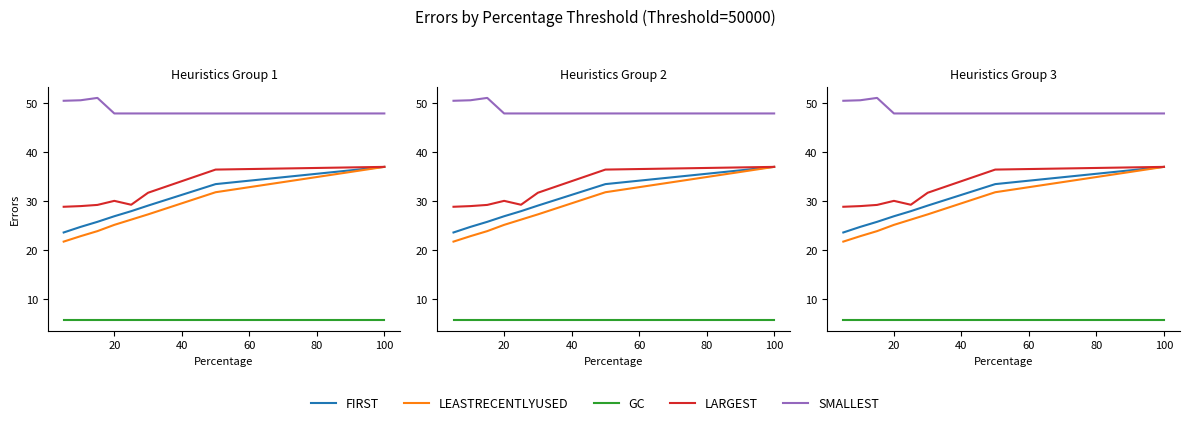

Is this an area chart (filled region under the line)?

No